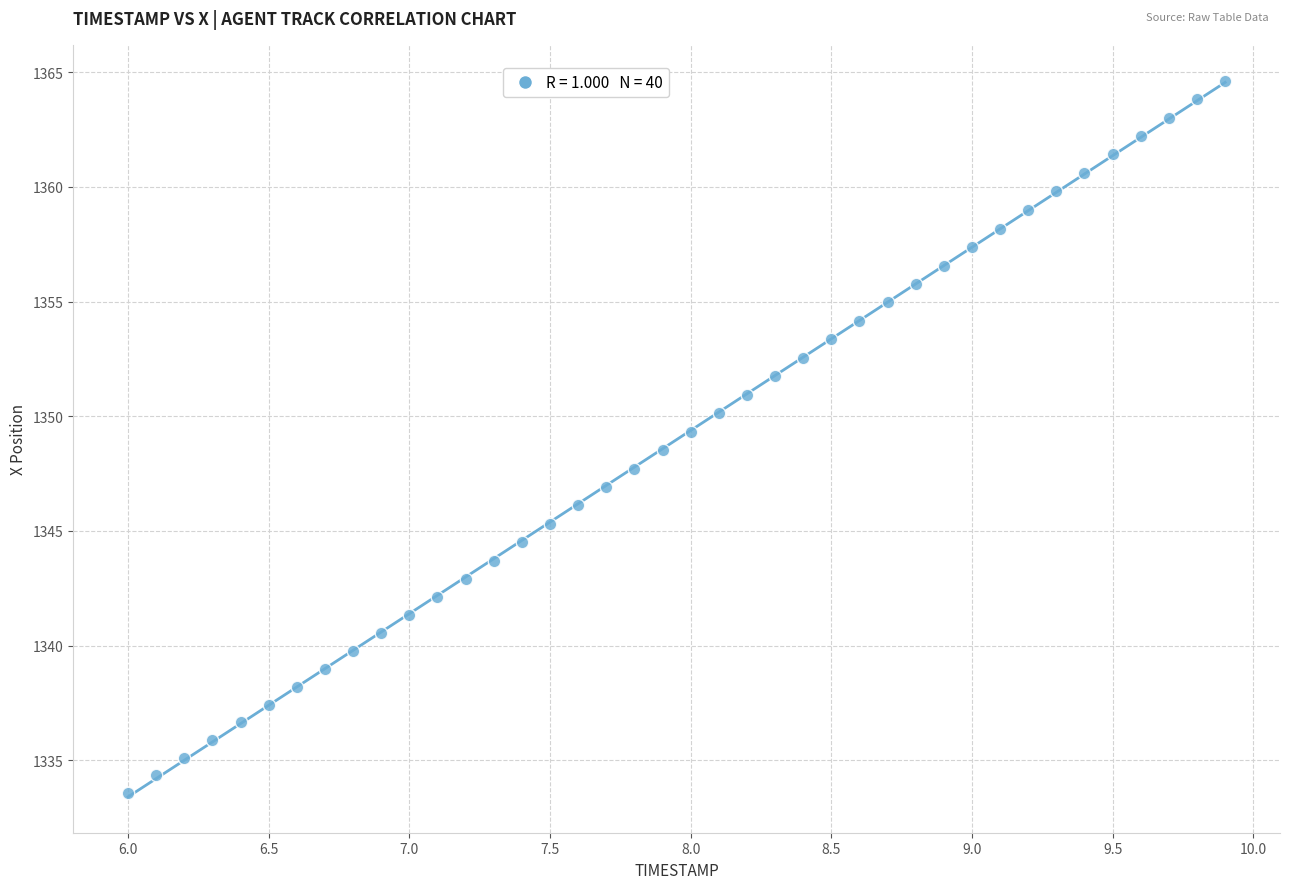

What is the range of X values (max minus min)?

3.9